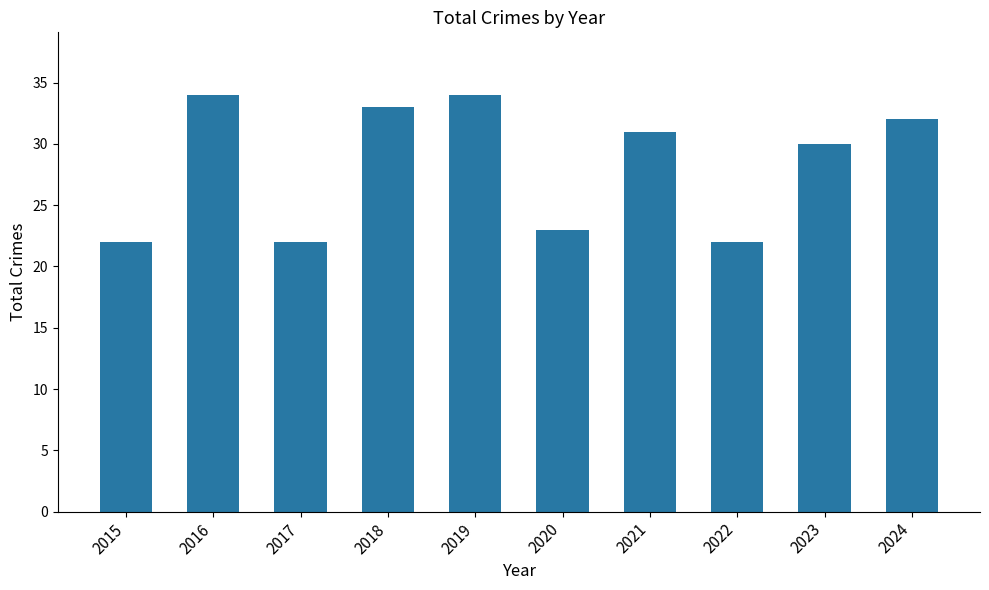

What is the smallest value displayed?

22